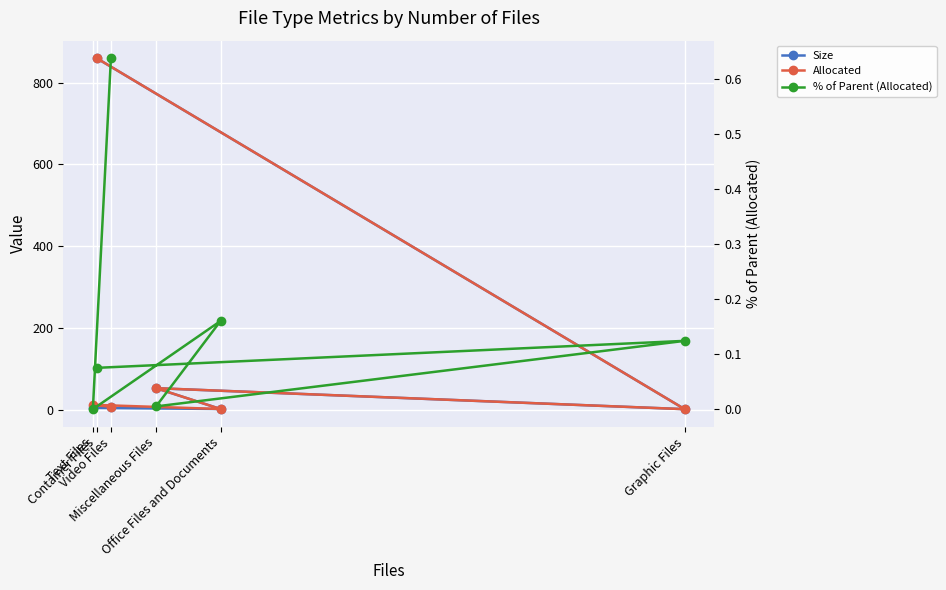

Is it true that % of Parent (Allocated) equals 0.0 at Text Files?

True